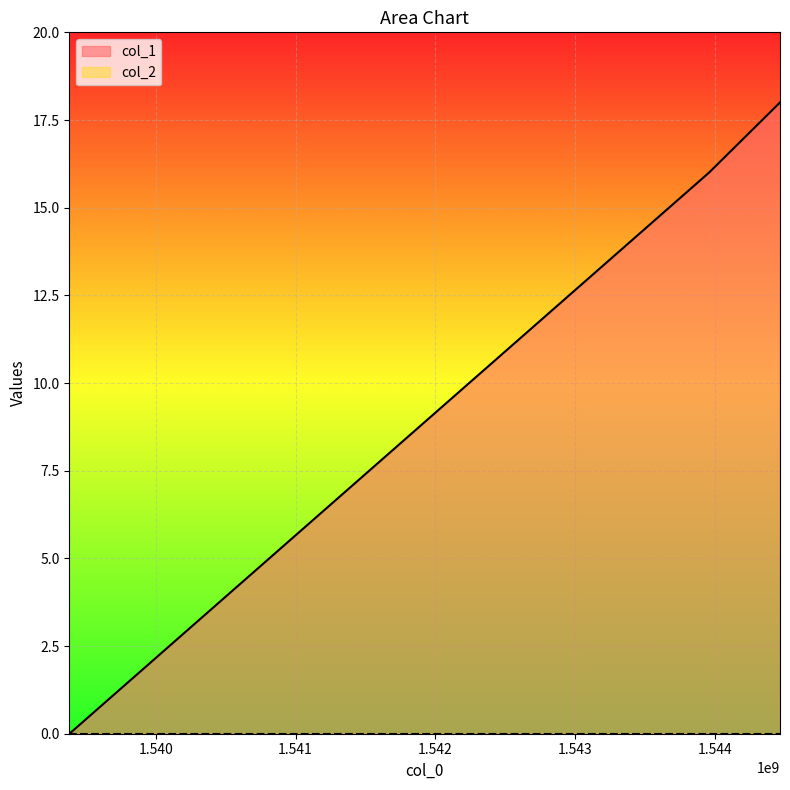

List the labels in order of value, largest first.

1544465084, 1543957491, 1539382280